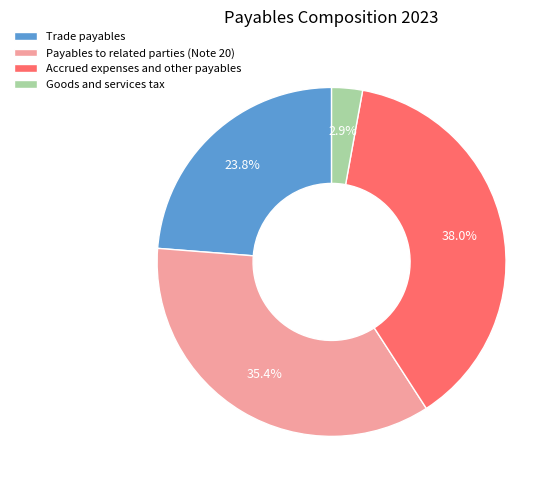

Does any single category account for the majority?

No